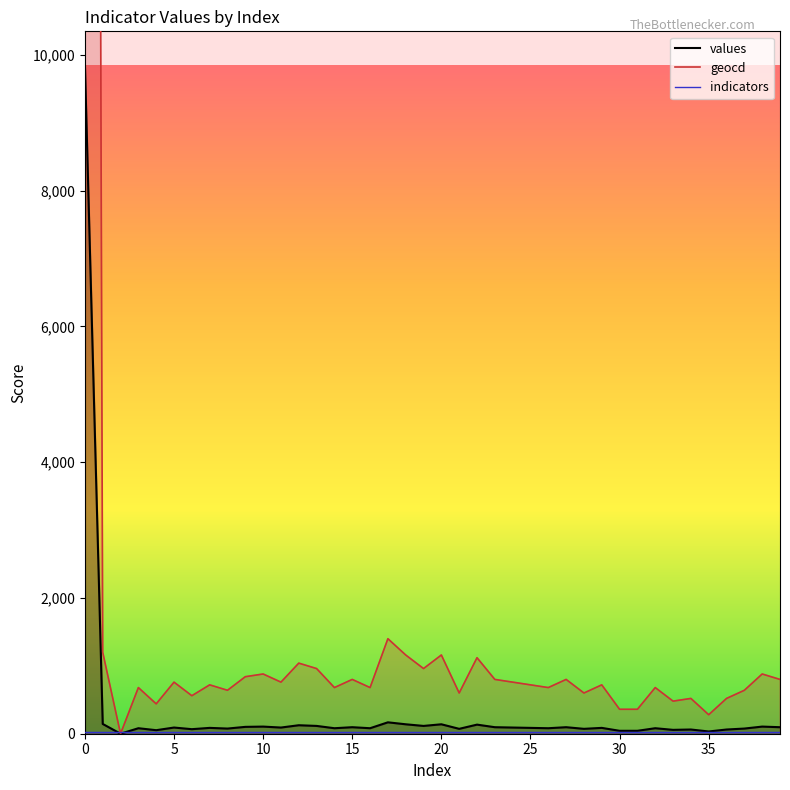

Between 11 and 16, which series saw the biggest shift?

geocd